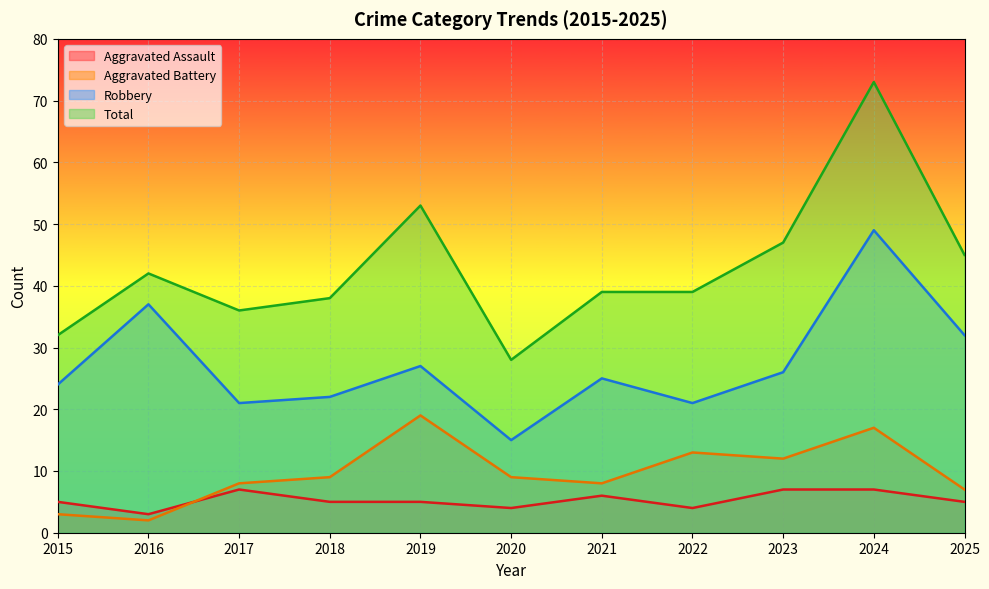

Rank the series at 2016 from lowest to highest value.

Aggravated Battery, Aggravated Assault, Robbery, Total